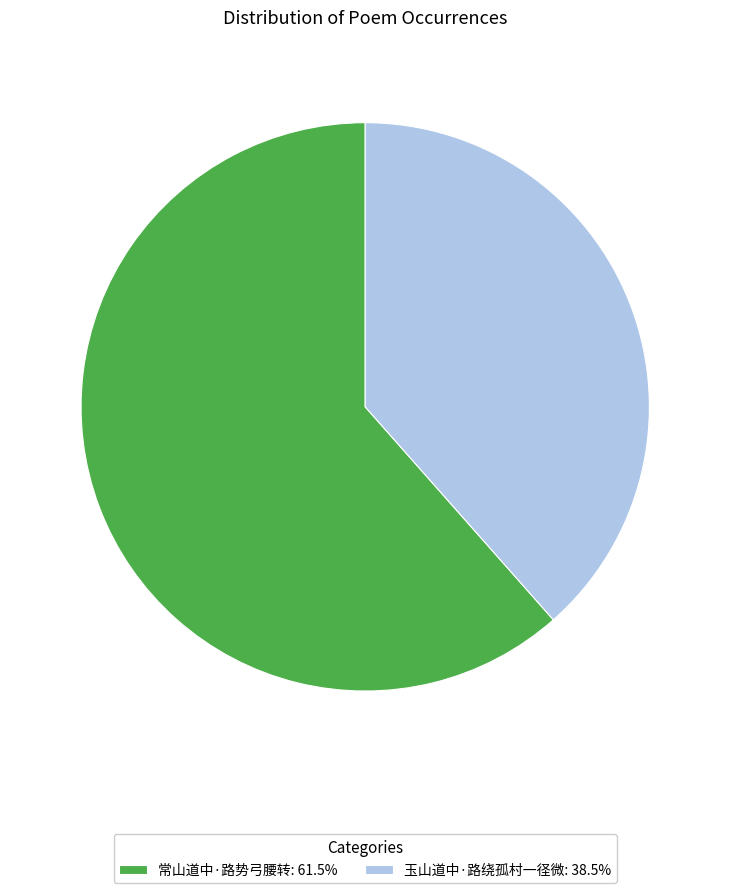

How many segments does this pie chart have?

2